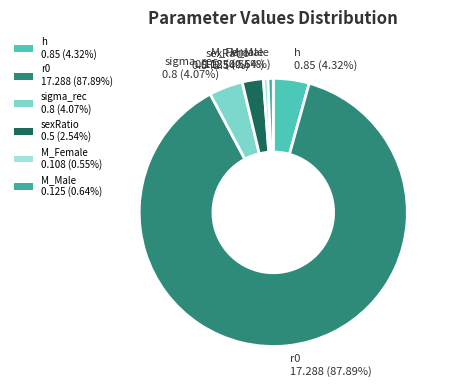

To the nearest percent, what percentage of the pie is sexRatio?

3%